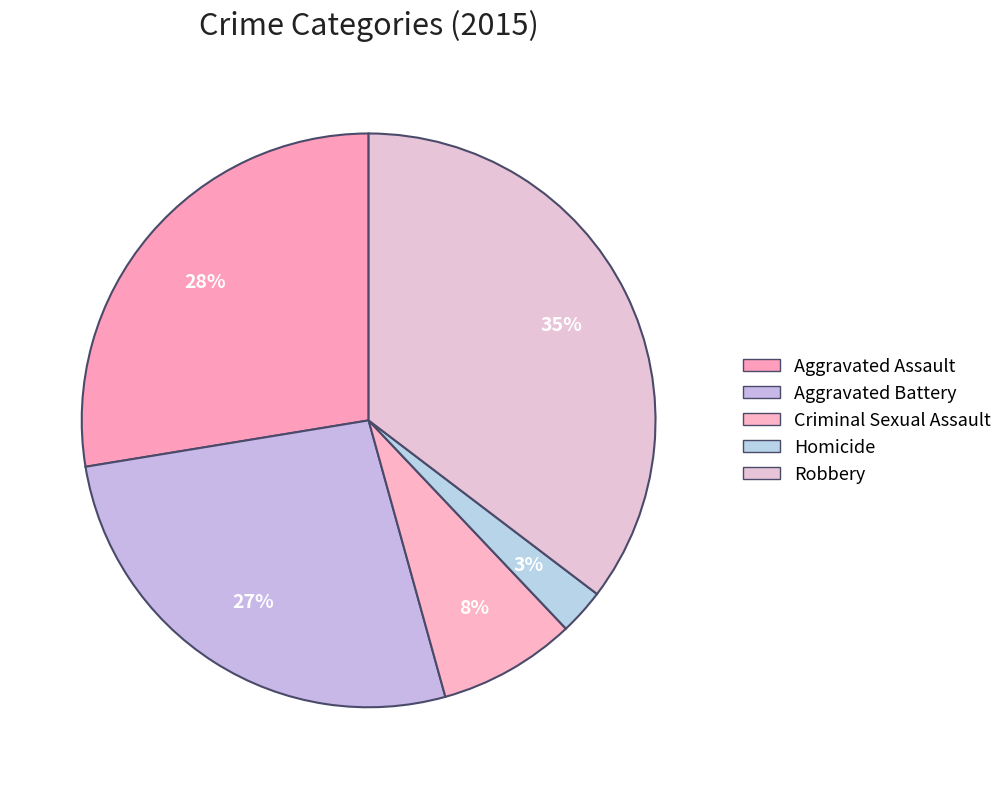

To the nearest percent, what is the difference between the Homicide and Criminal Sexual Assault slice percentages?

5%